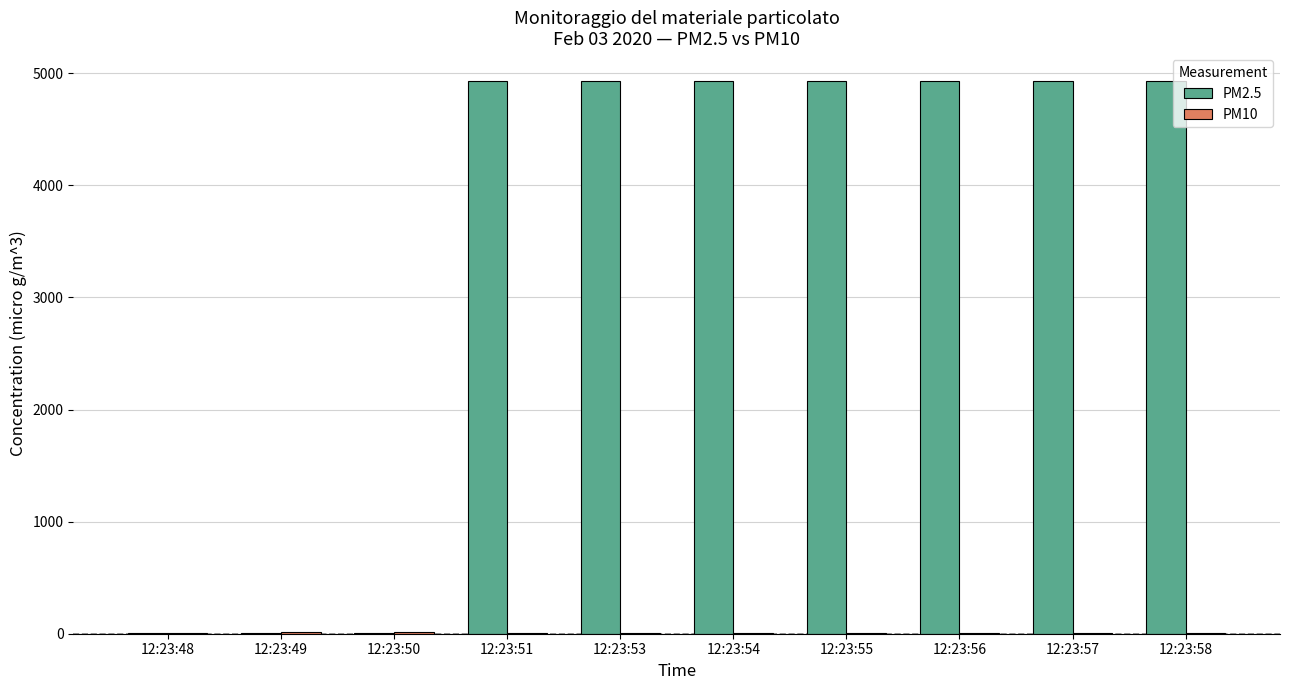

What is the greatest value displayed?

4932.2